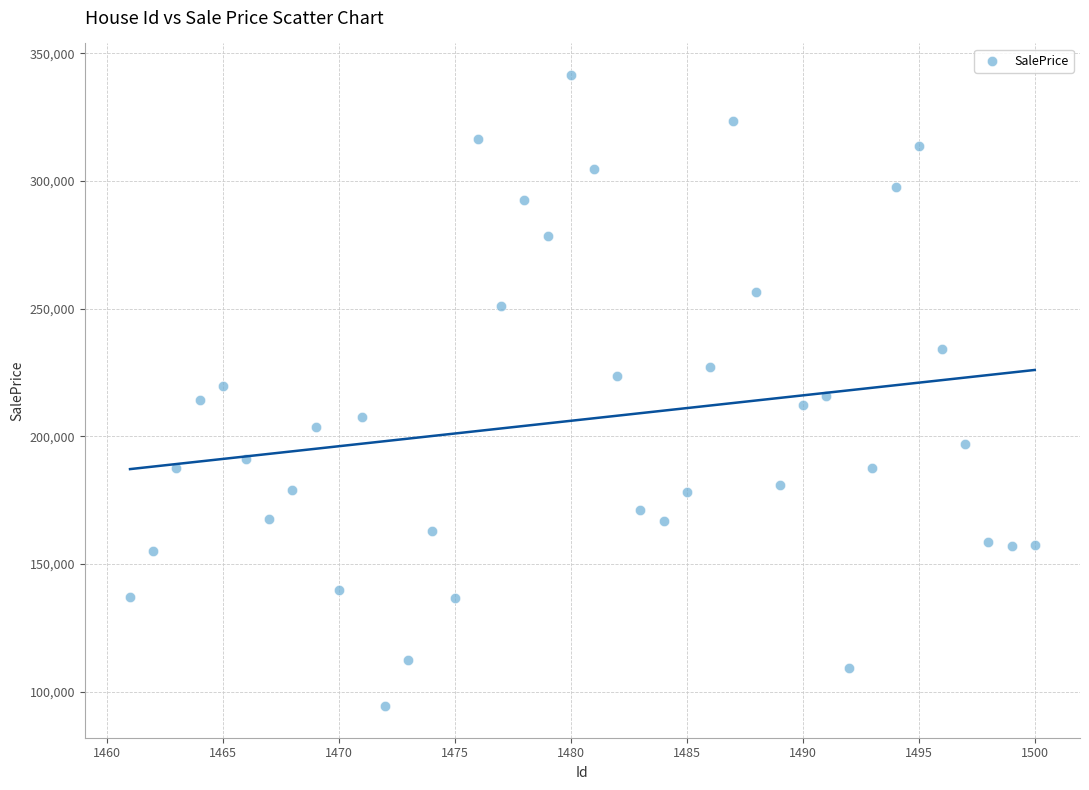

What is the range of Y values (max minus min)?

247174.7